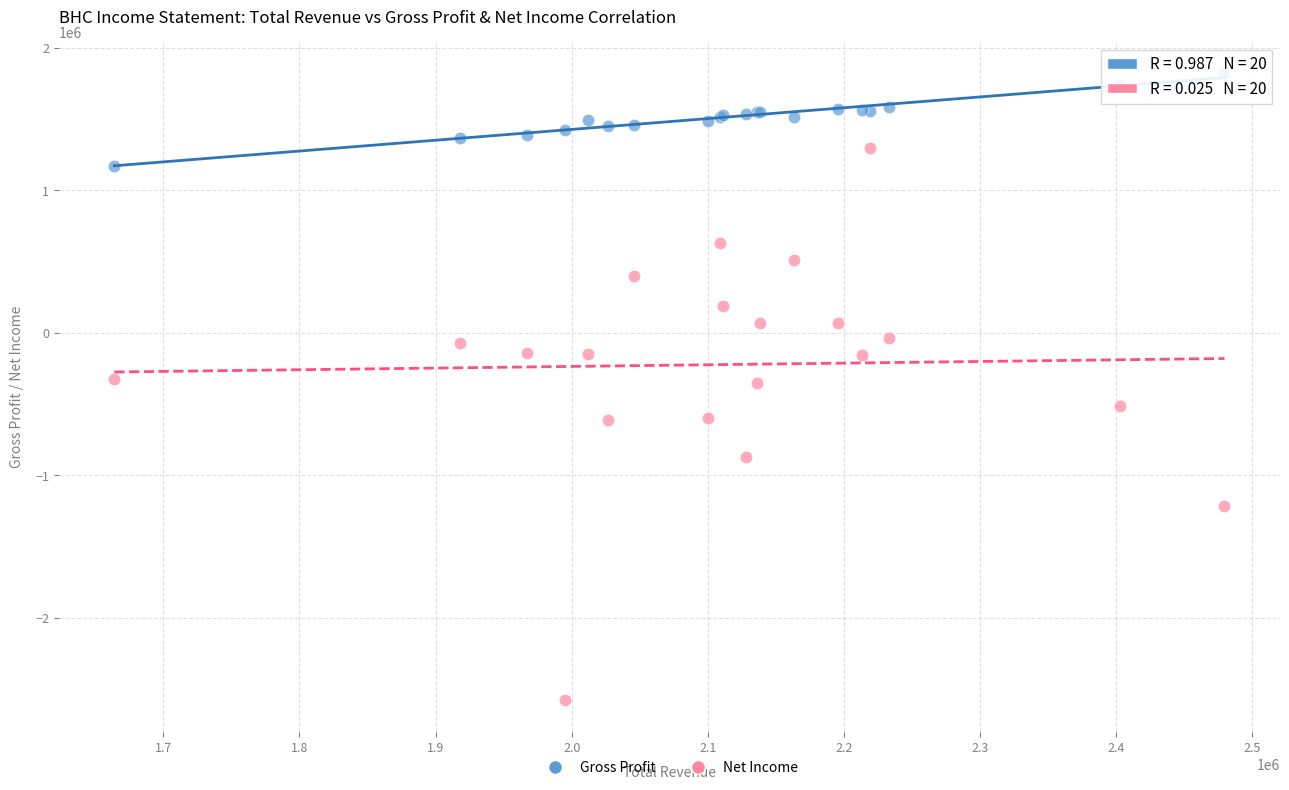

Which series contains the highest Y value?

Gross Profit